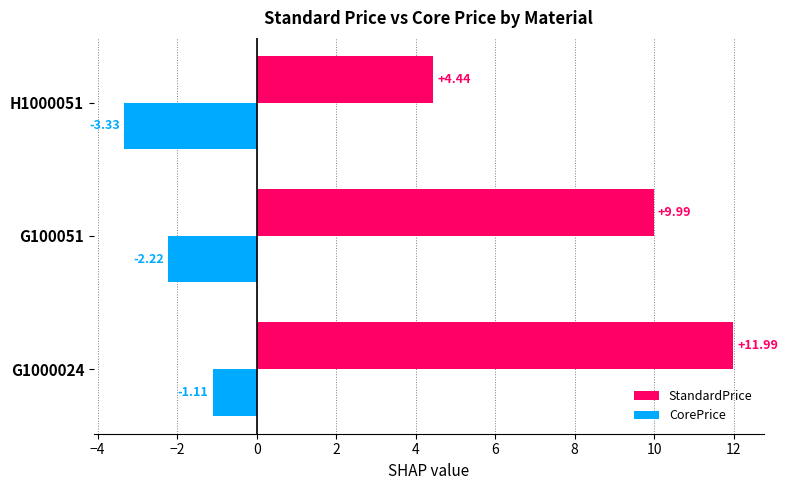

Which series has the widest spread of values?

StandardPrice